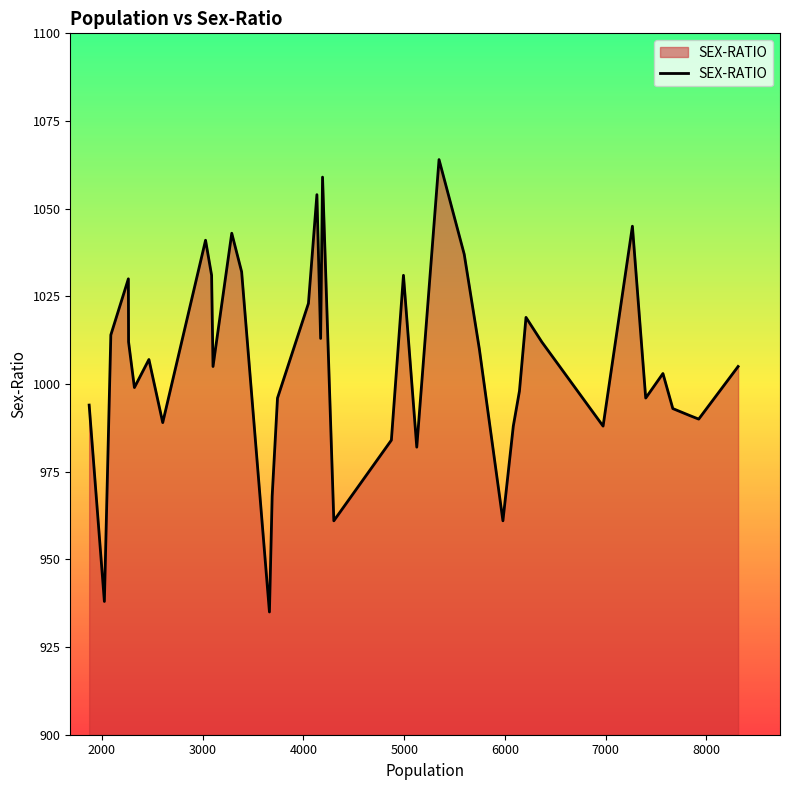

True or false: the data shows 1630 at 5000.

False